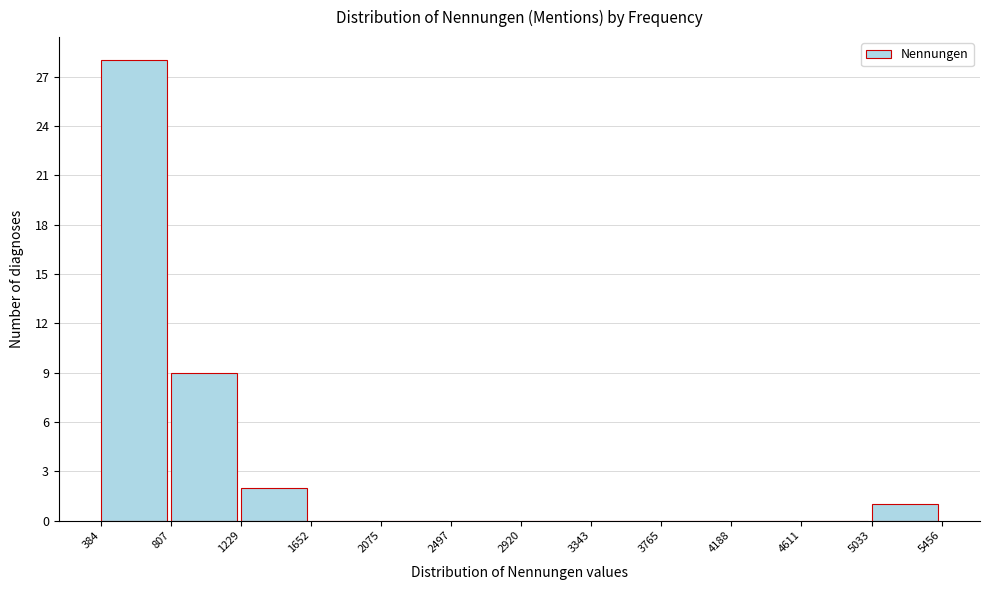

Over which range of the x-axis is the bar tallest?

384 to 807